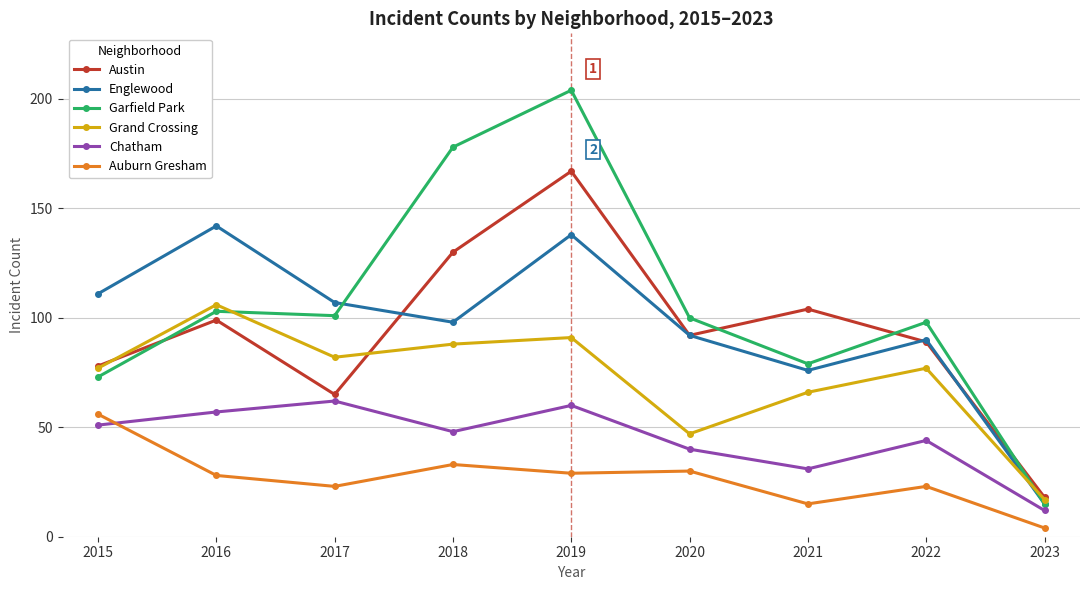

Which series has the largest total across all categories?

Garfield Park